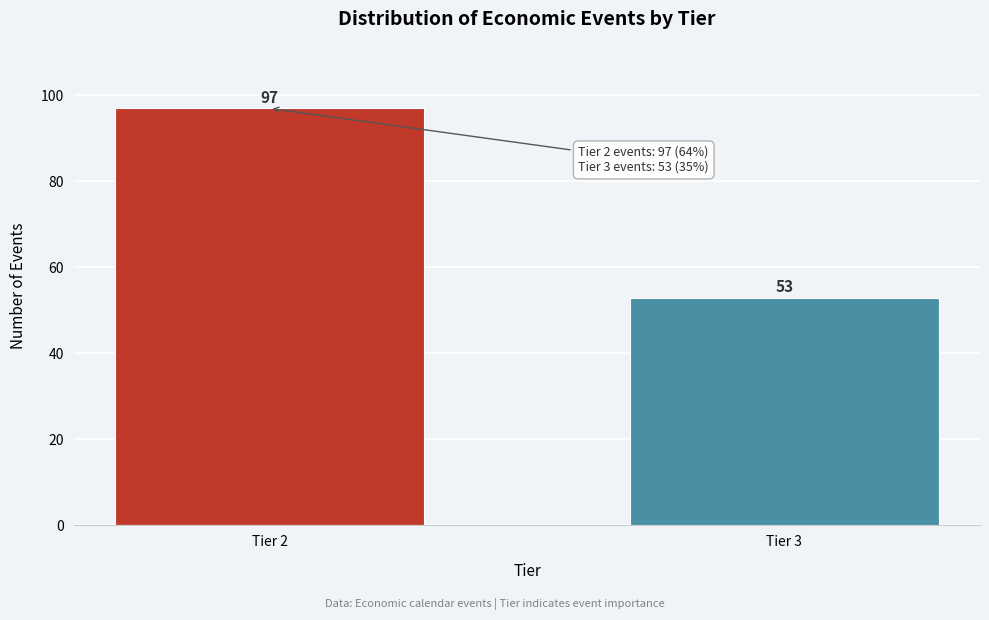

Reading right to left, list all the values displayed in this chart.

Tier 3=53	Tier 2=97